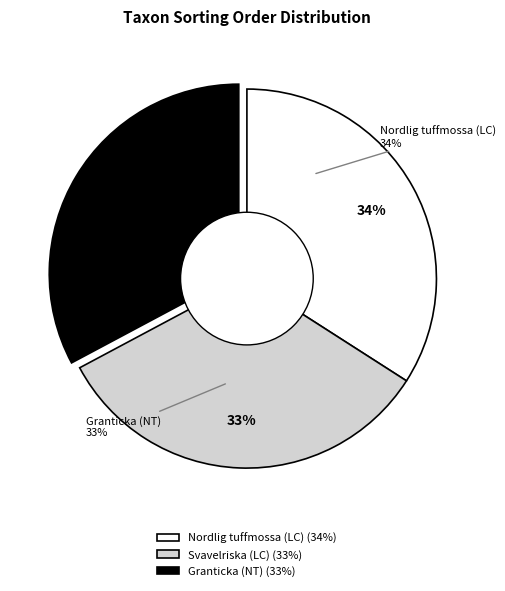

To the nearest percent, what is the difference between the largest and smallest slice percentages?

1%